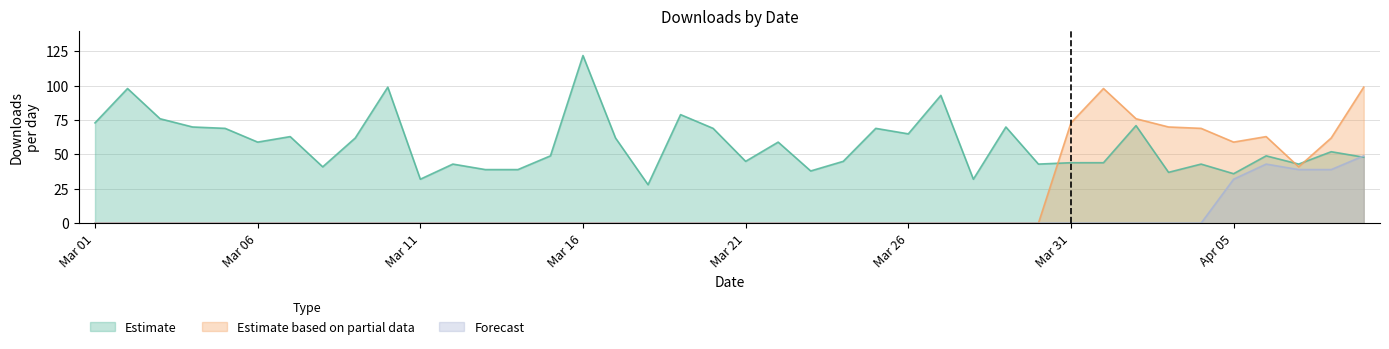

Rank the series by their maximum value, from highest to lowest.

Estimate, Estimate based on partial data, Forecast